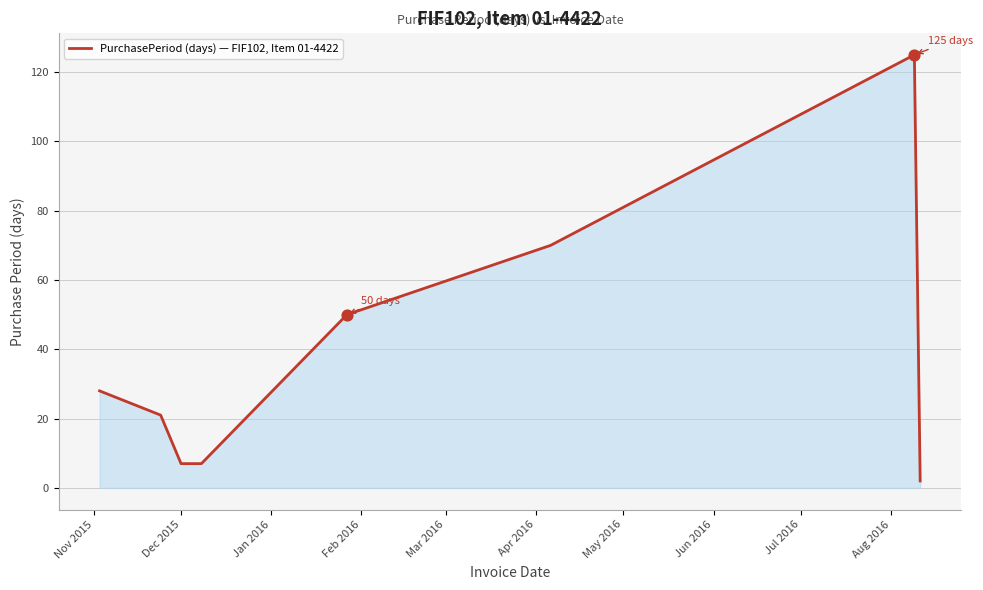

What is the maximum value shown in the chart?

125